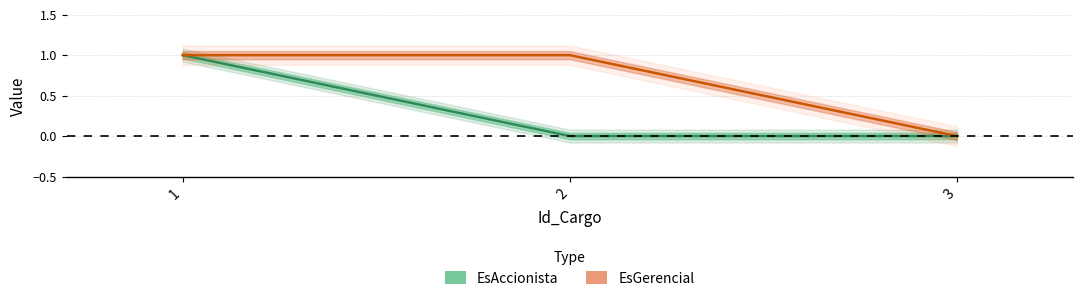

At which label is EsGerencial closest to 0?

3